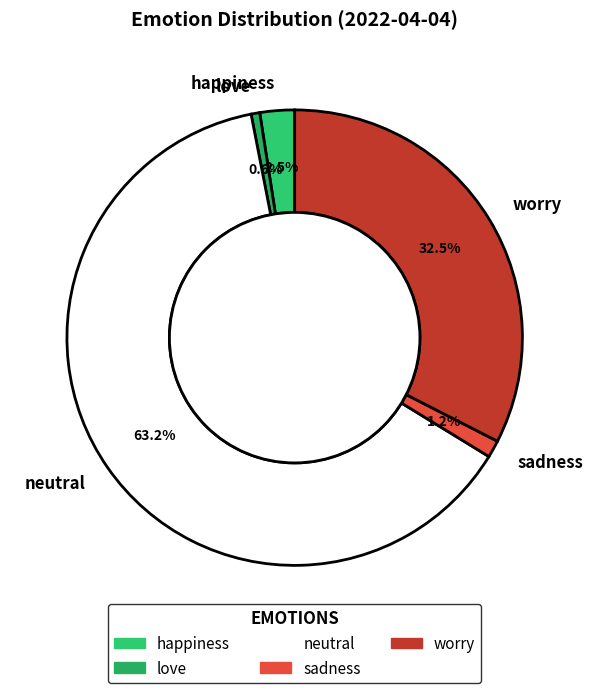

Between neutral and worry, which is larger?

neutral